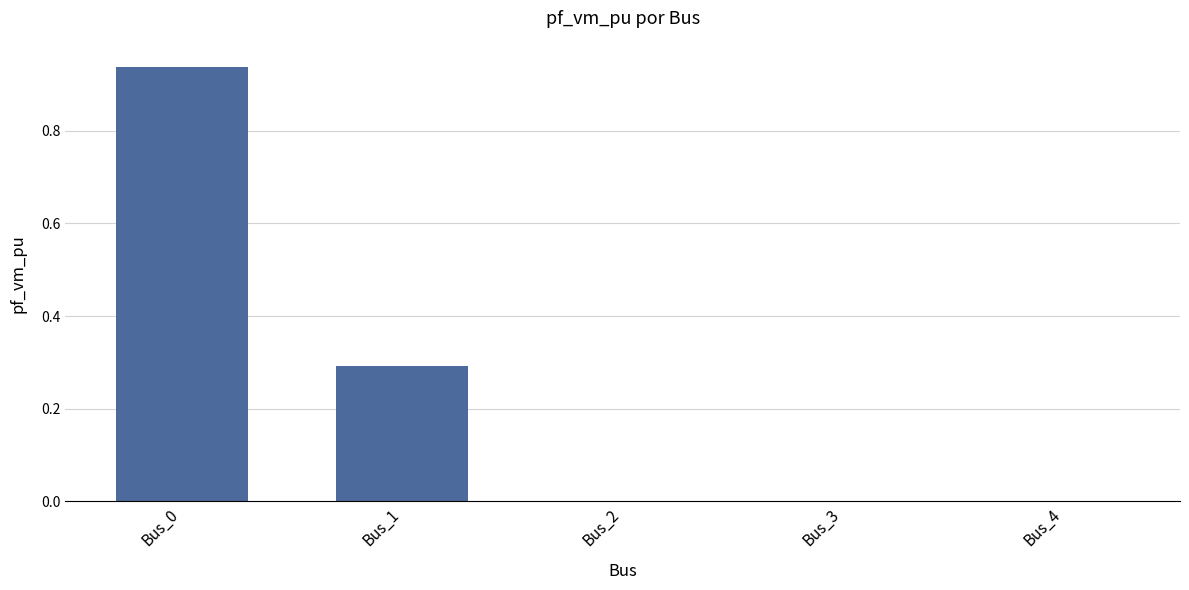

Which has a higher value, Bus_1 or Bus_0?

Bus_0